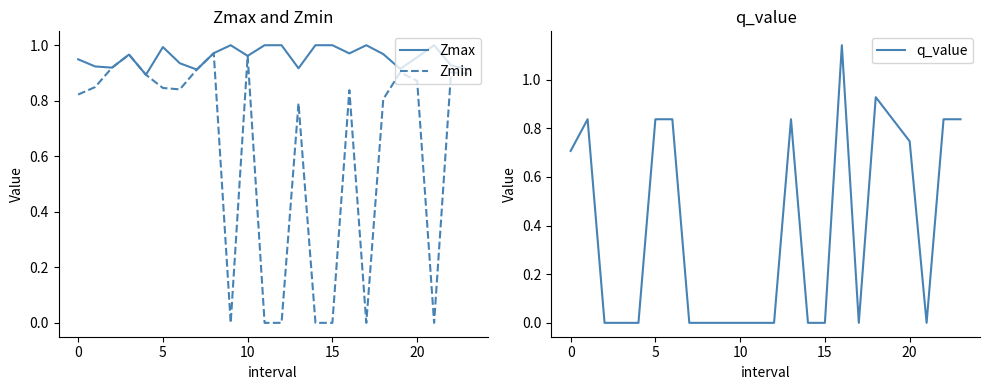

True or false: Zmin has a value of 1.2 at 0.

False